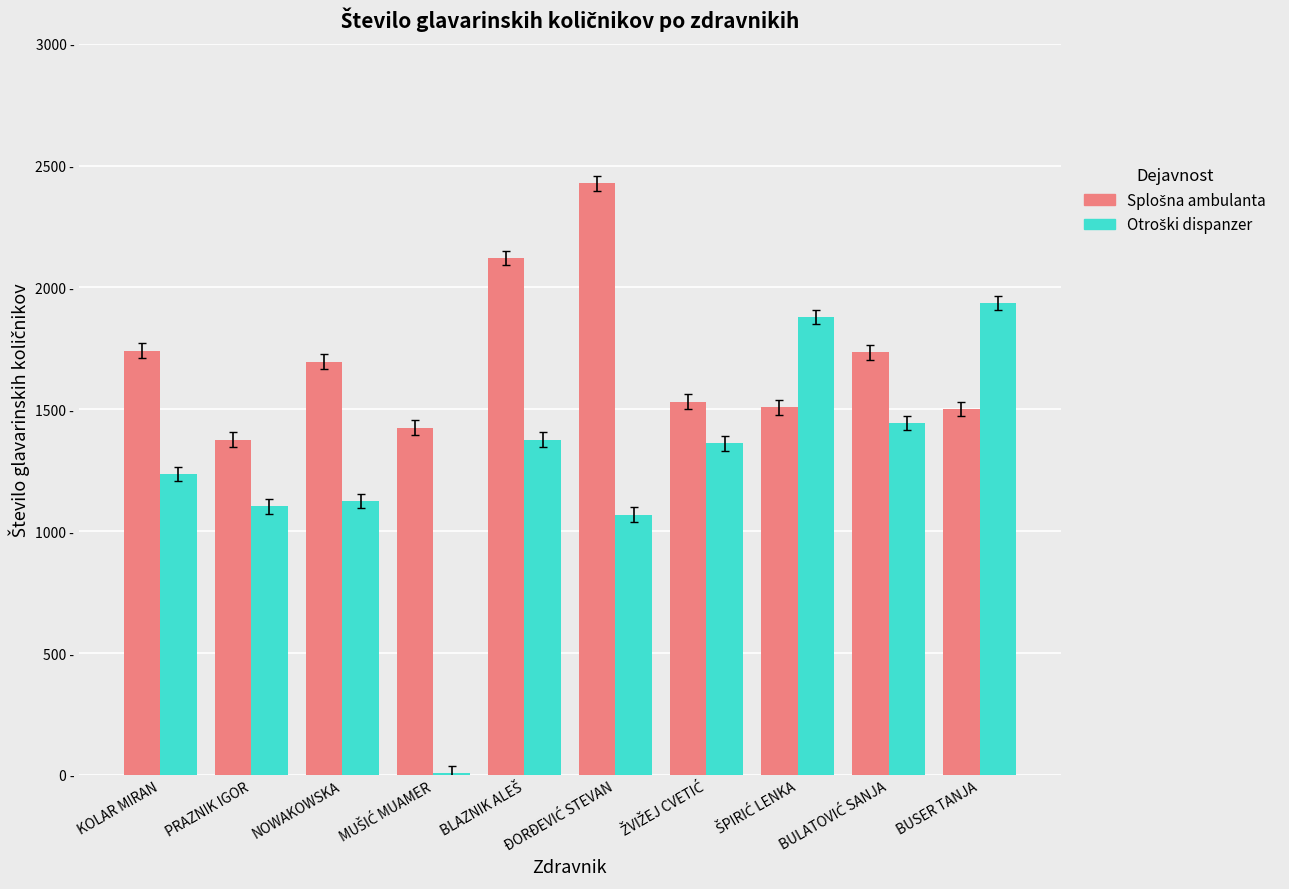

At which category is the sum across all series the highest?

BLAZNIK ALEŠ